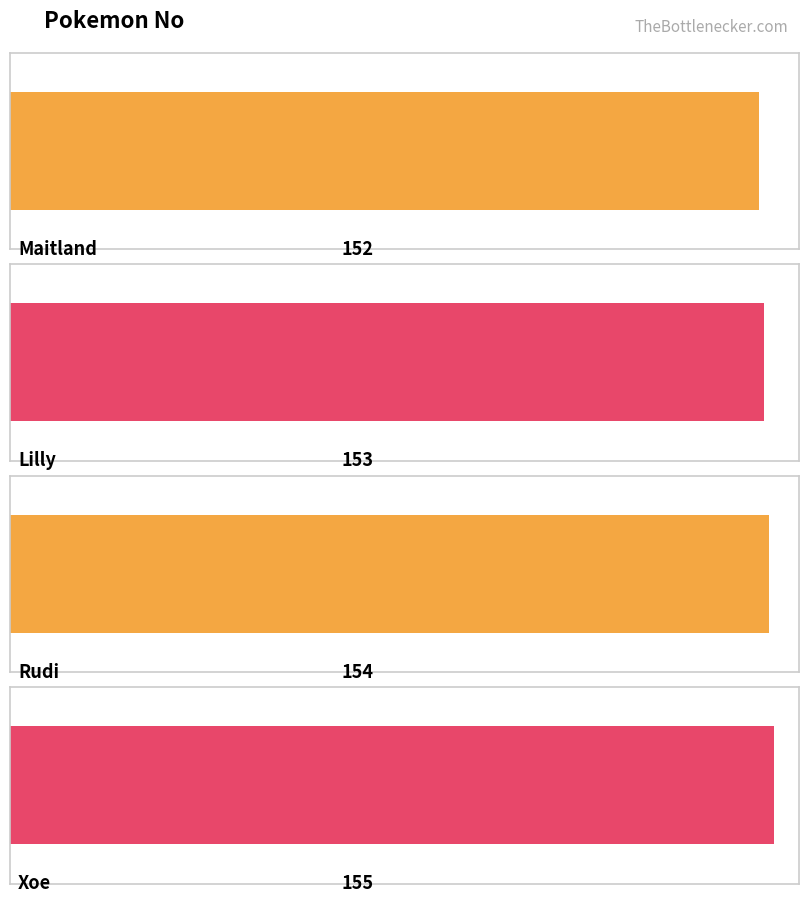

The value at Maitland is 152. True or false?

True